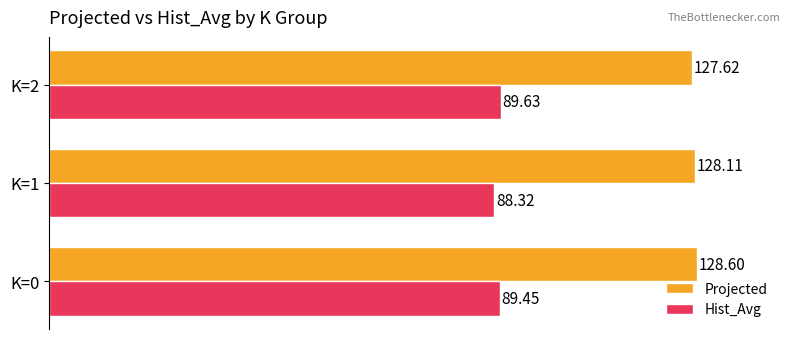

Rank the series by their maximum value, from lowest to highest.

Hist_Avg, Projected